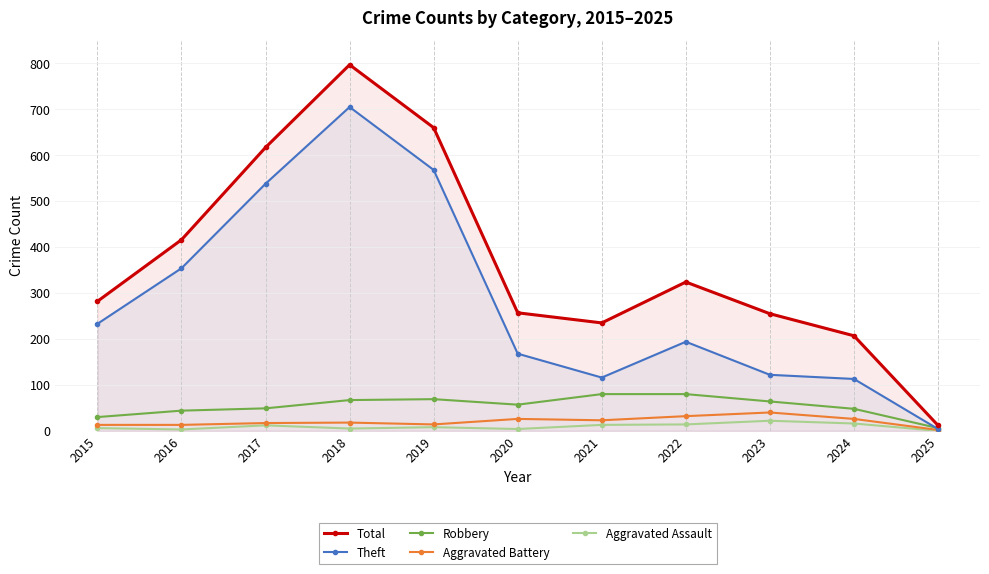

What is the difference between the second highest and minimum values in the Theft series?

564